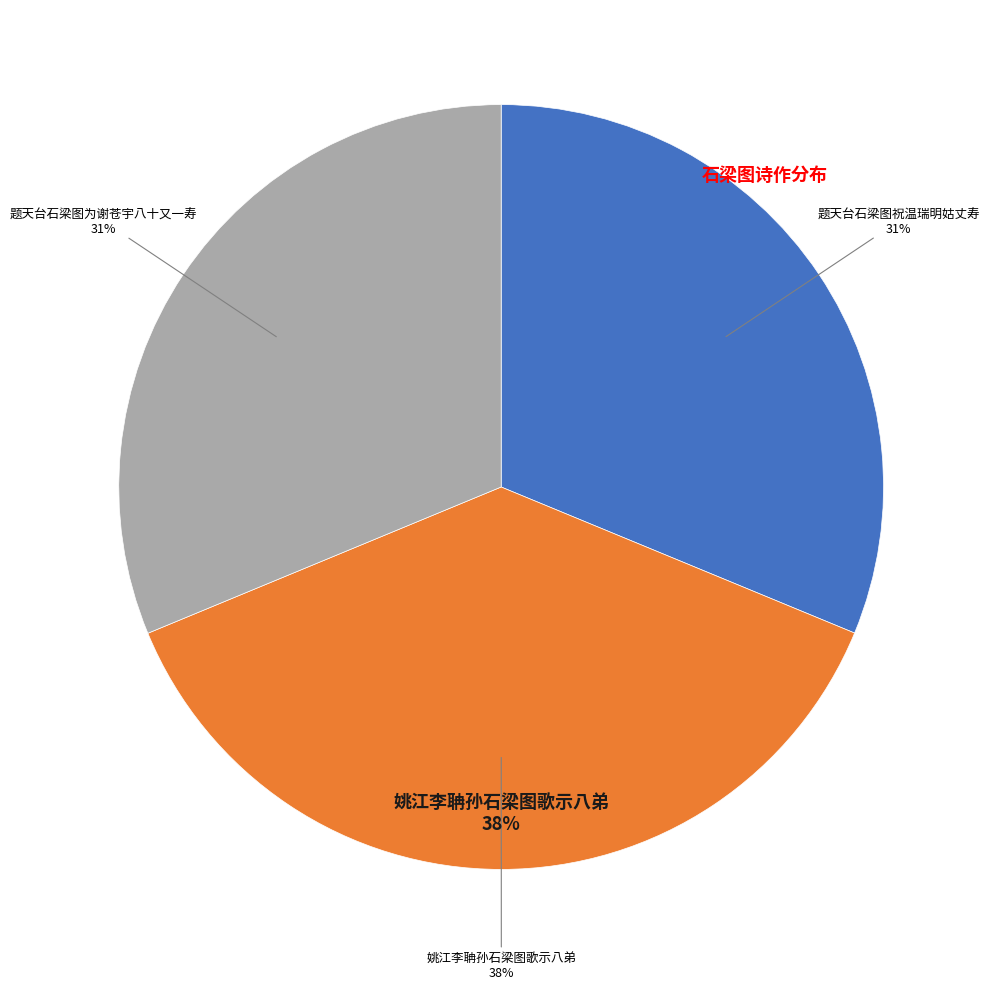

The 姚江李聃孙石梁图歌示八弟 slice represents 50% of the pie. True or false?

False